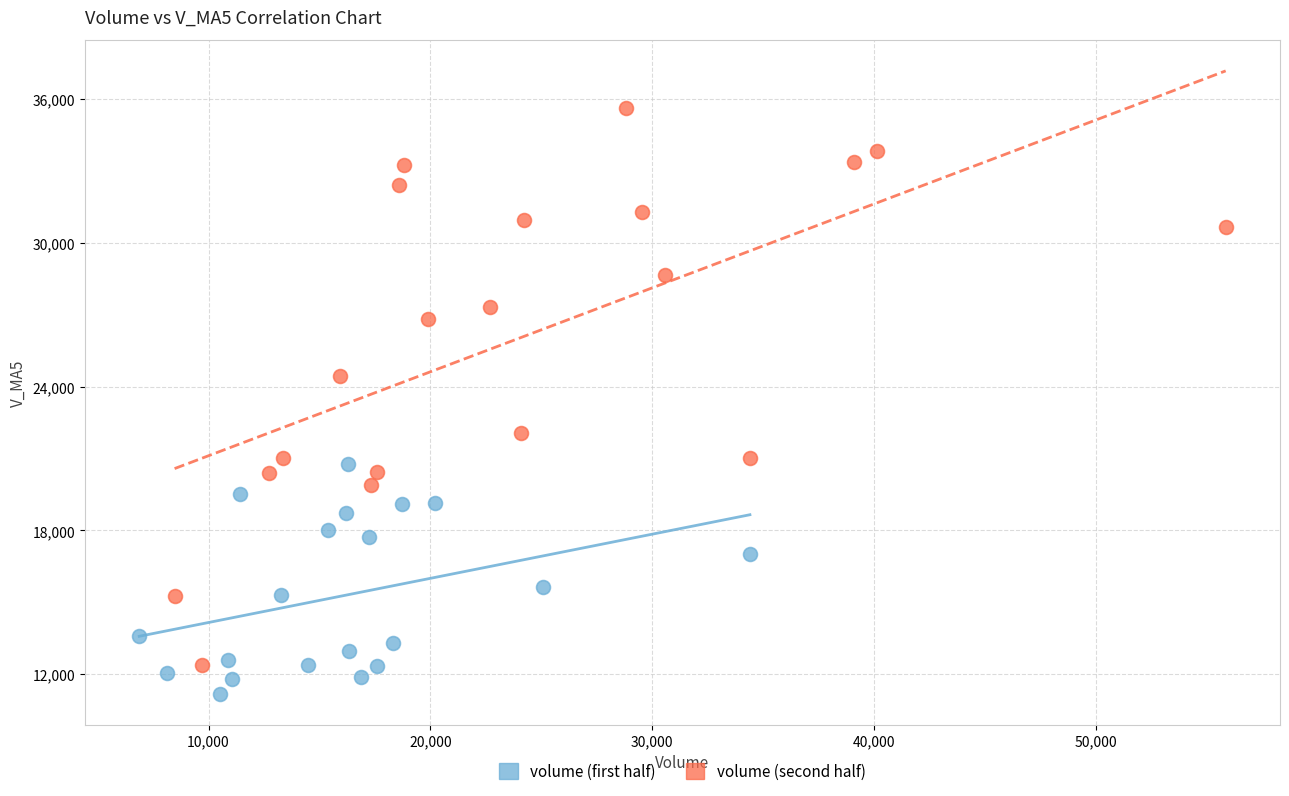

Which series has the largest Y range (max minus min)?

volume (second half)